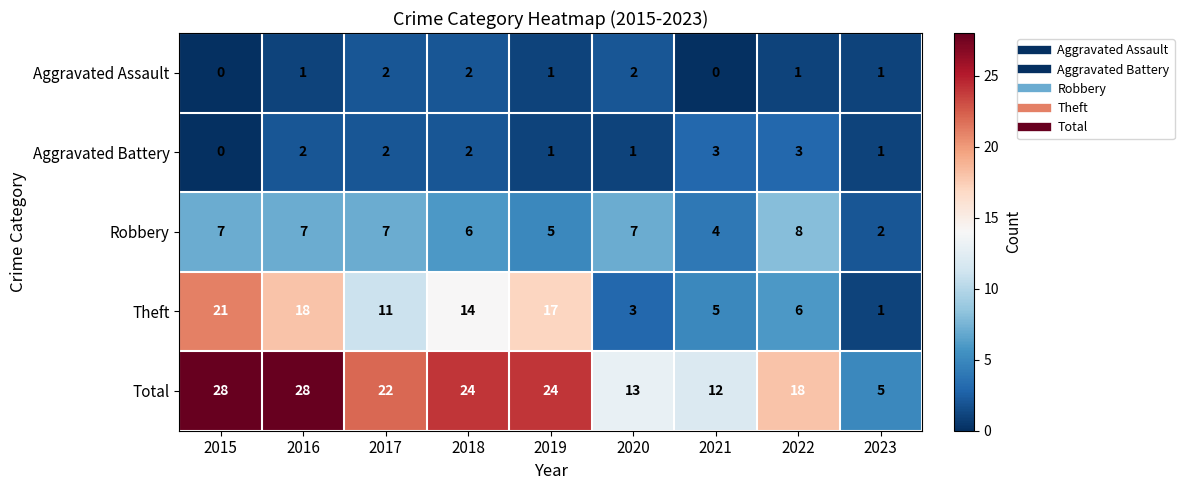

Which series has the largest total across all categories?

Total